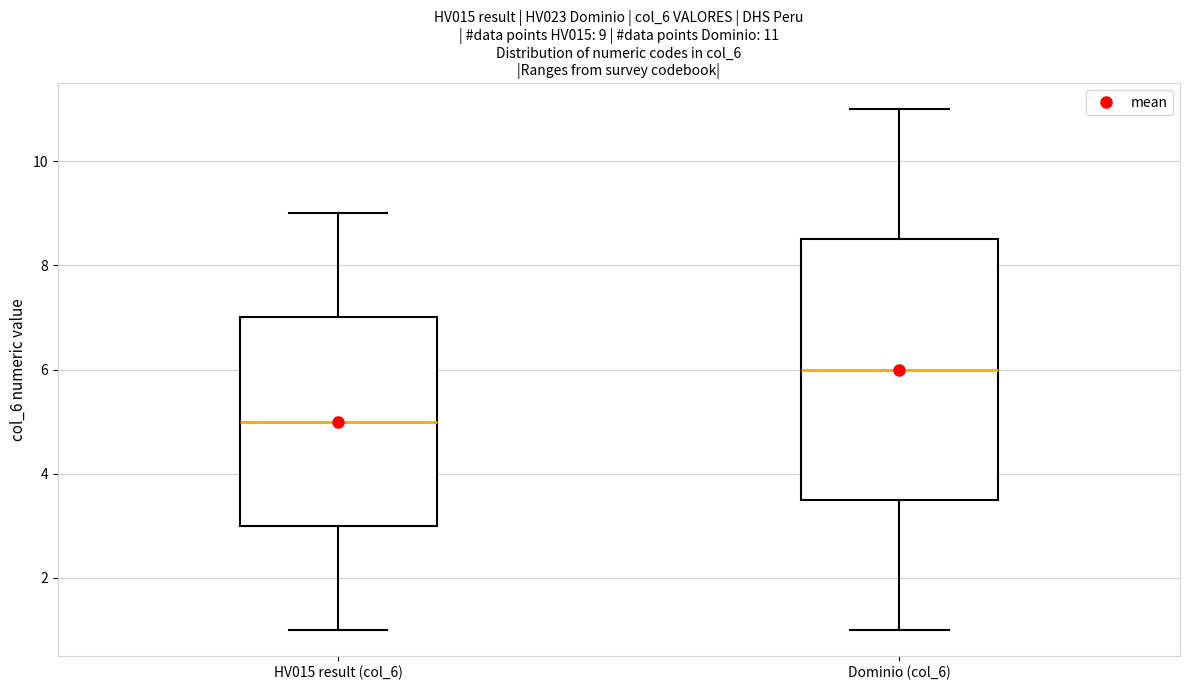

Comparing the boxes themselves (not the whiskers), which one is the tallest?

Dominio (col_6)